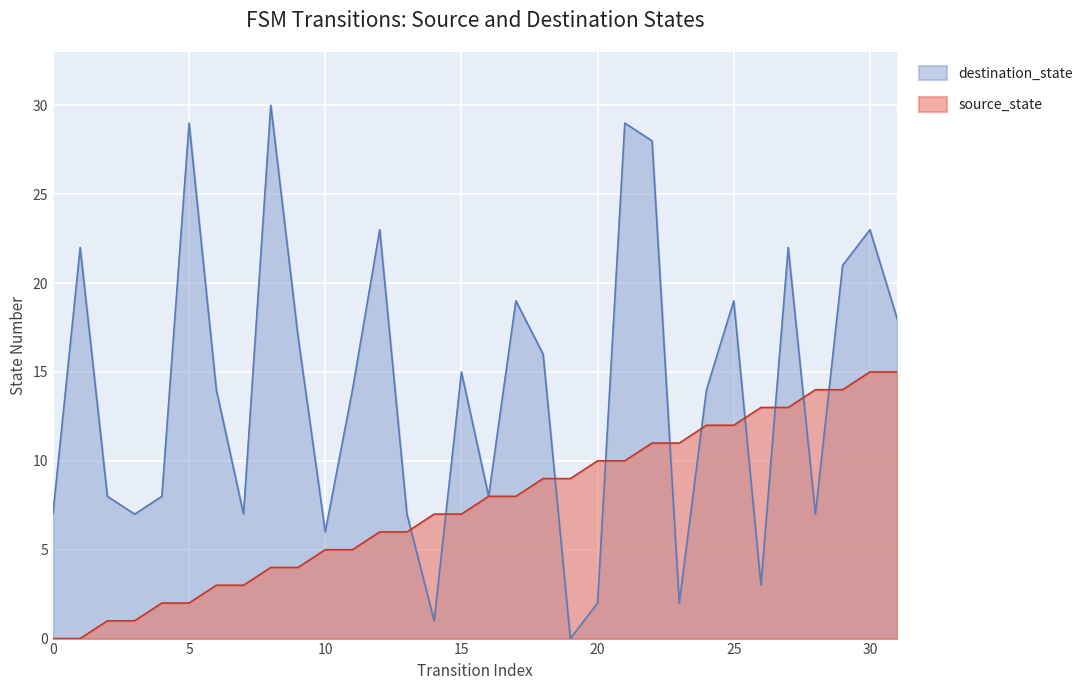

Reading left to right, what are all the values shown in this chart?

source_state: 0=0	1=0	2=1	3=1	4=2	5=2	6=3	7=3	8=4	9=4	10=5	11=5	12=6	13=6	14=7	15=7	16=8	17=8	18=9	19=9	20=10	21=10	22=11	23=11	24=12	25=12	26=13	27=13	28=14	29=14	30=15	31=15
destination_state: 0=7	1=22	2=8	3=7	4=8	5=29	6=14	7=7	8=30	9=17	10=6	11=14	12=23	13=7	14=1	15=15	16=8	17=19	18=16	19=0	20=2	21=29	22=28	23=2	24=14	25=19	26=3	27=22	28=7	29=21	30=23	31=18